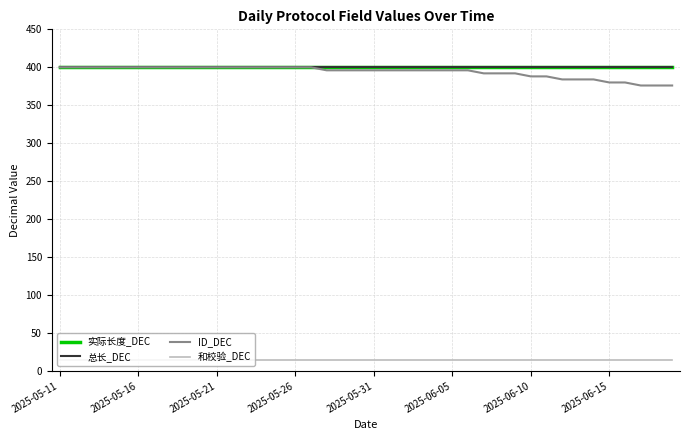

Does the chart have visible grid lines?

Yes